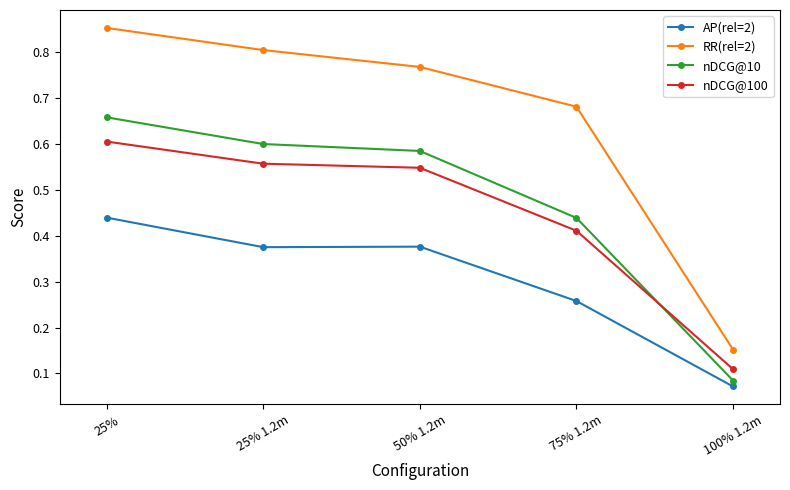

At which category is the sum across all series the highest?

25%